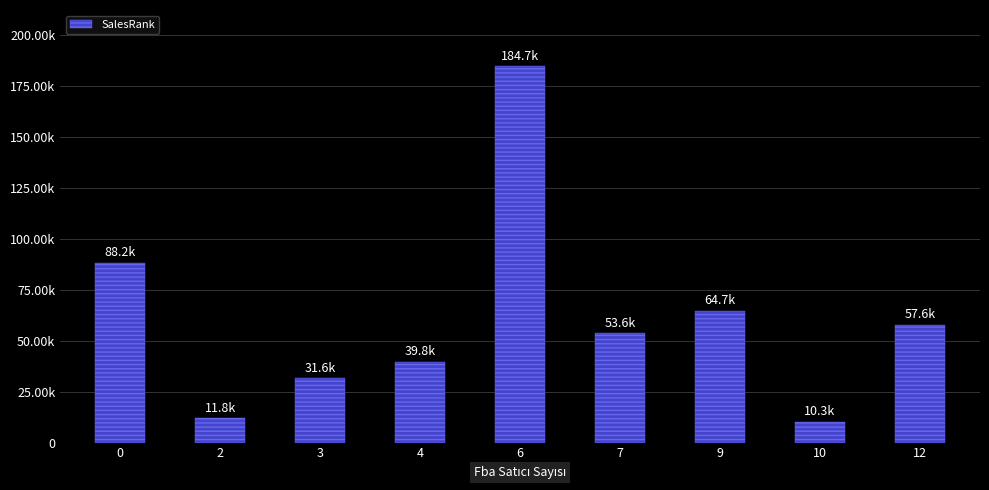

Does the chart contain any negative values?

No